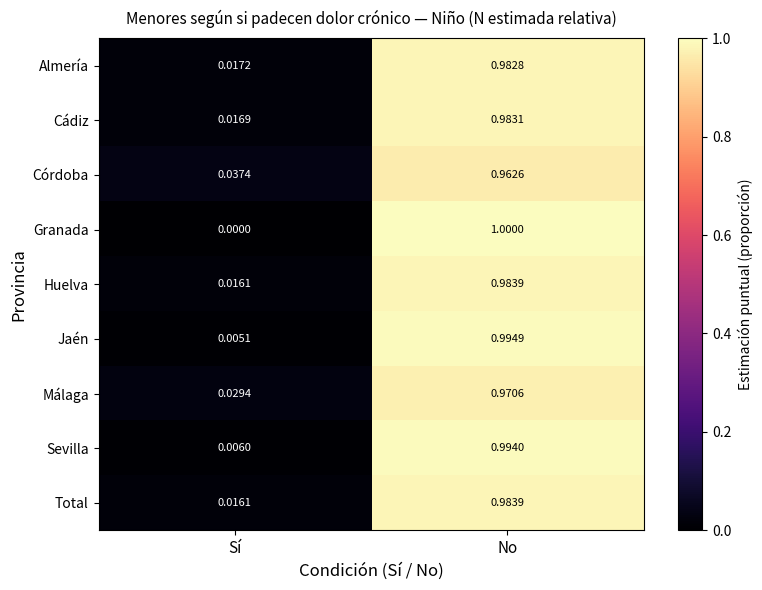

Where is Málaga nearest to the value 0?

Sí